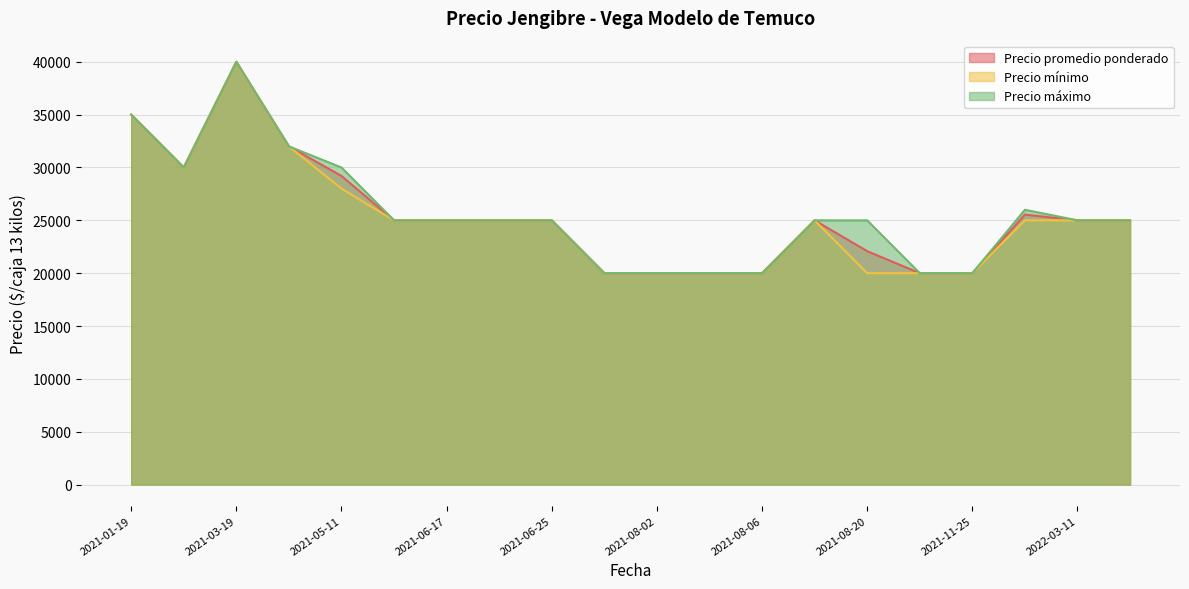

Does the chart display data point markers on the line(s)?

No